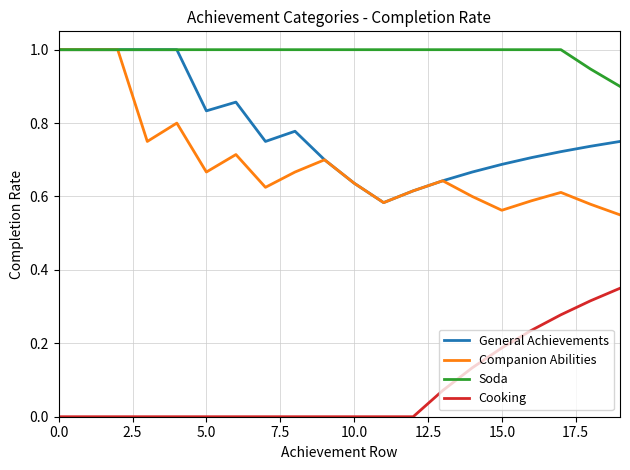

True or false: Companion Abilities and Cooking intersect in this chart.

False